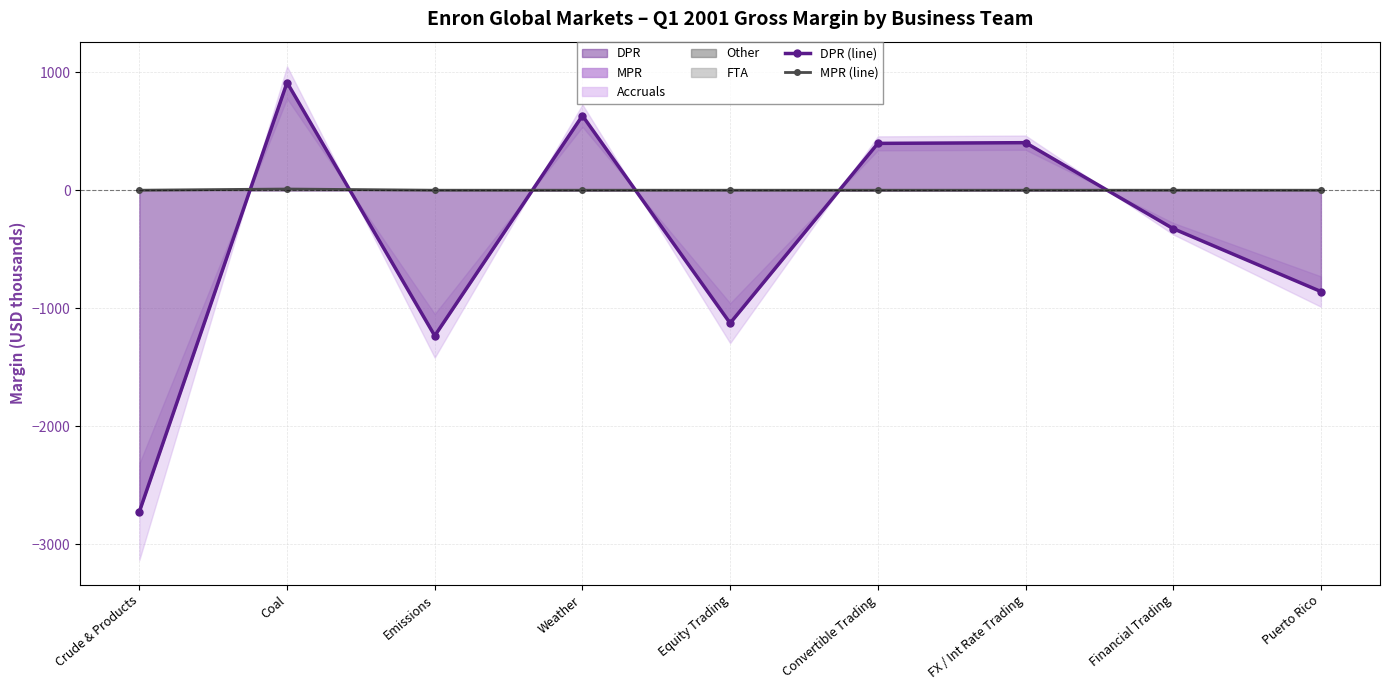

In MPR (line), how many points are higher than both neighbors (excluding endpoints)?

1